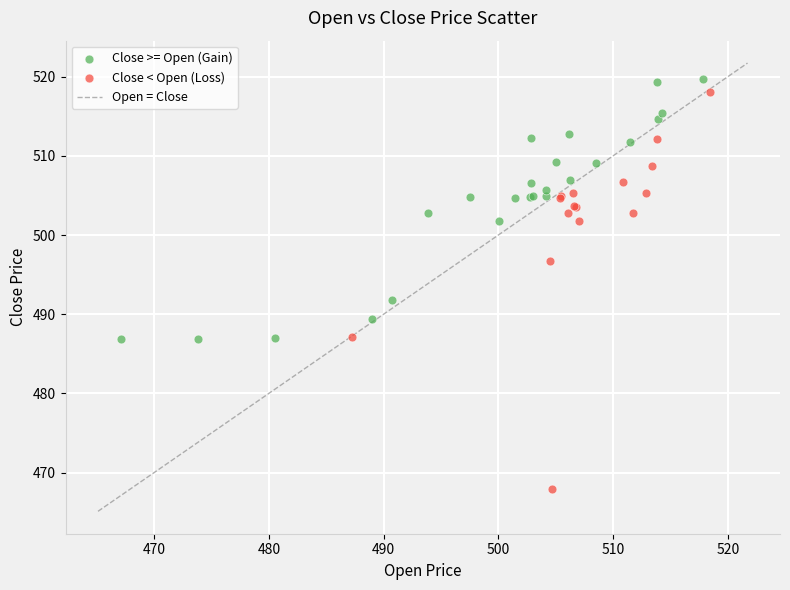

Which series has the widest spread of Y values?

Close < Open (Loss)